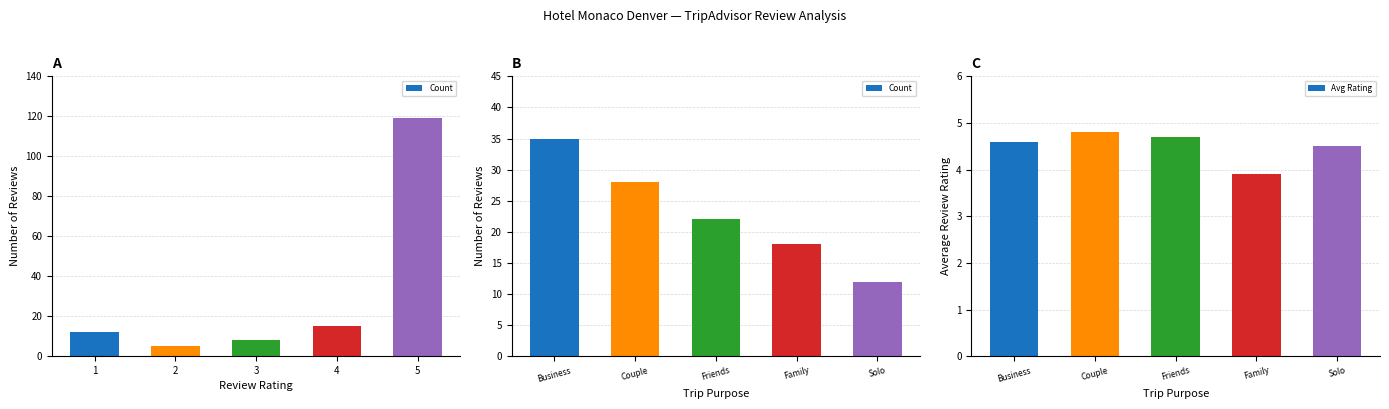

List the series in order of their overall mean, highest first.

Count, Avg Rating